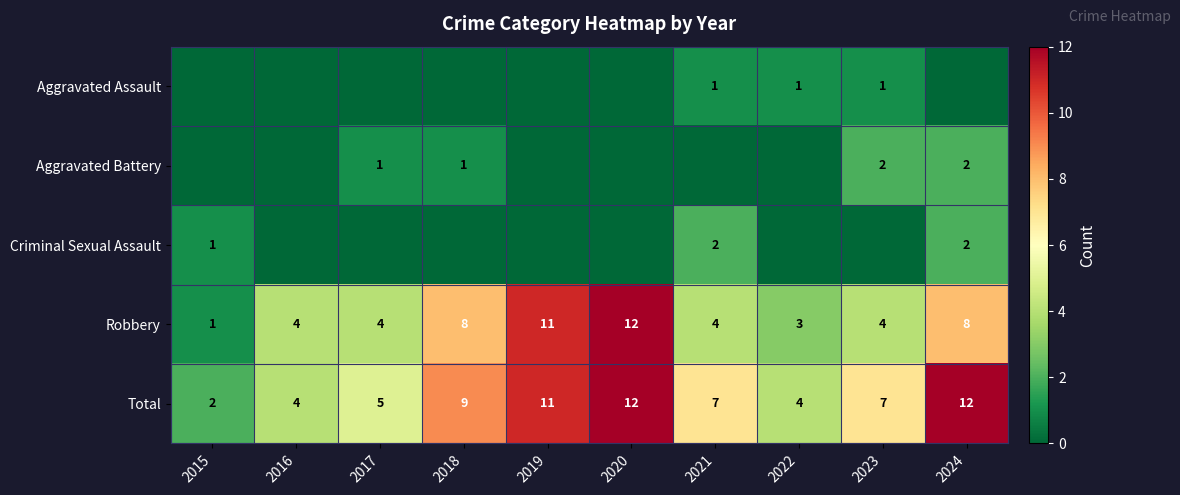

What is the total value across all series at 2017?

10